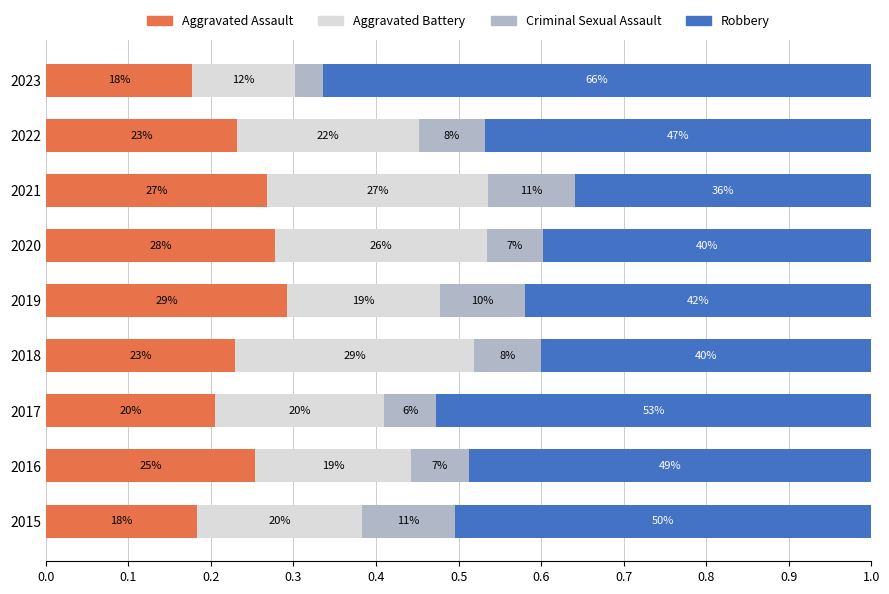

What are all the series names shown in the legend?

Aggravated Assault, Aggravated Battery, Criminal Sexual Assault, Robbery